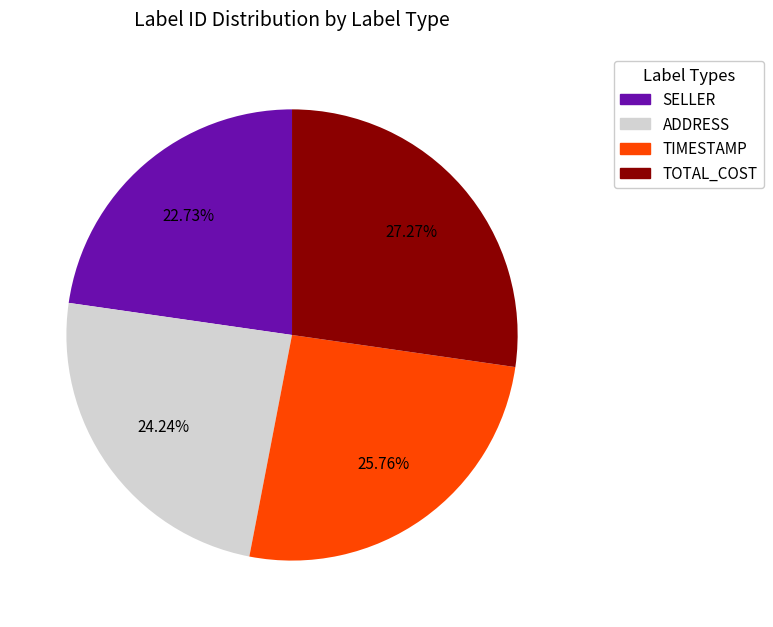

What is the smallest slice in the pie chart?

SELLER